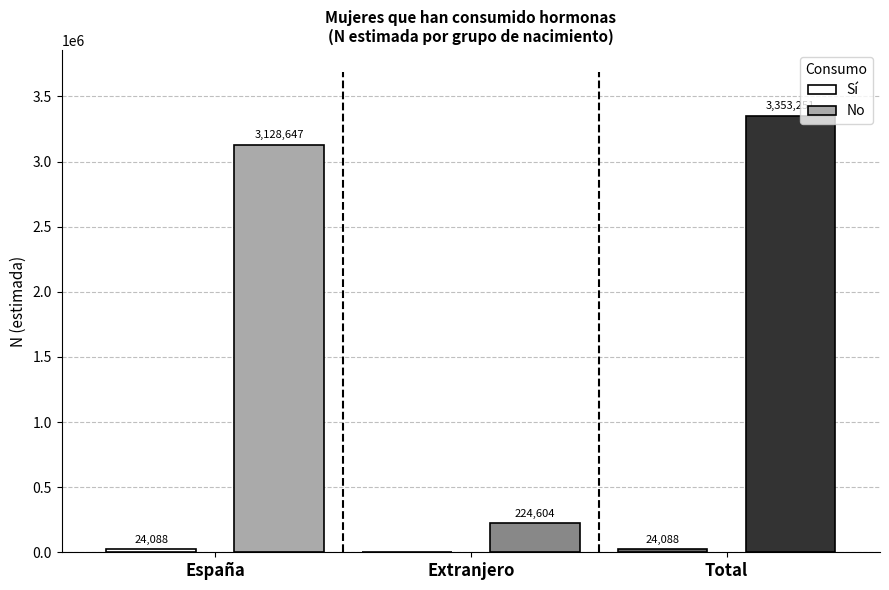

What is the greatest value displayed?

3353251